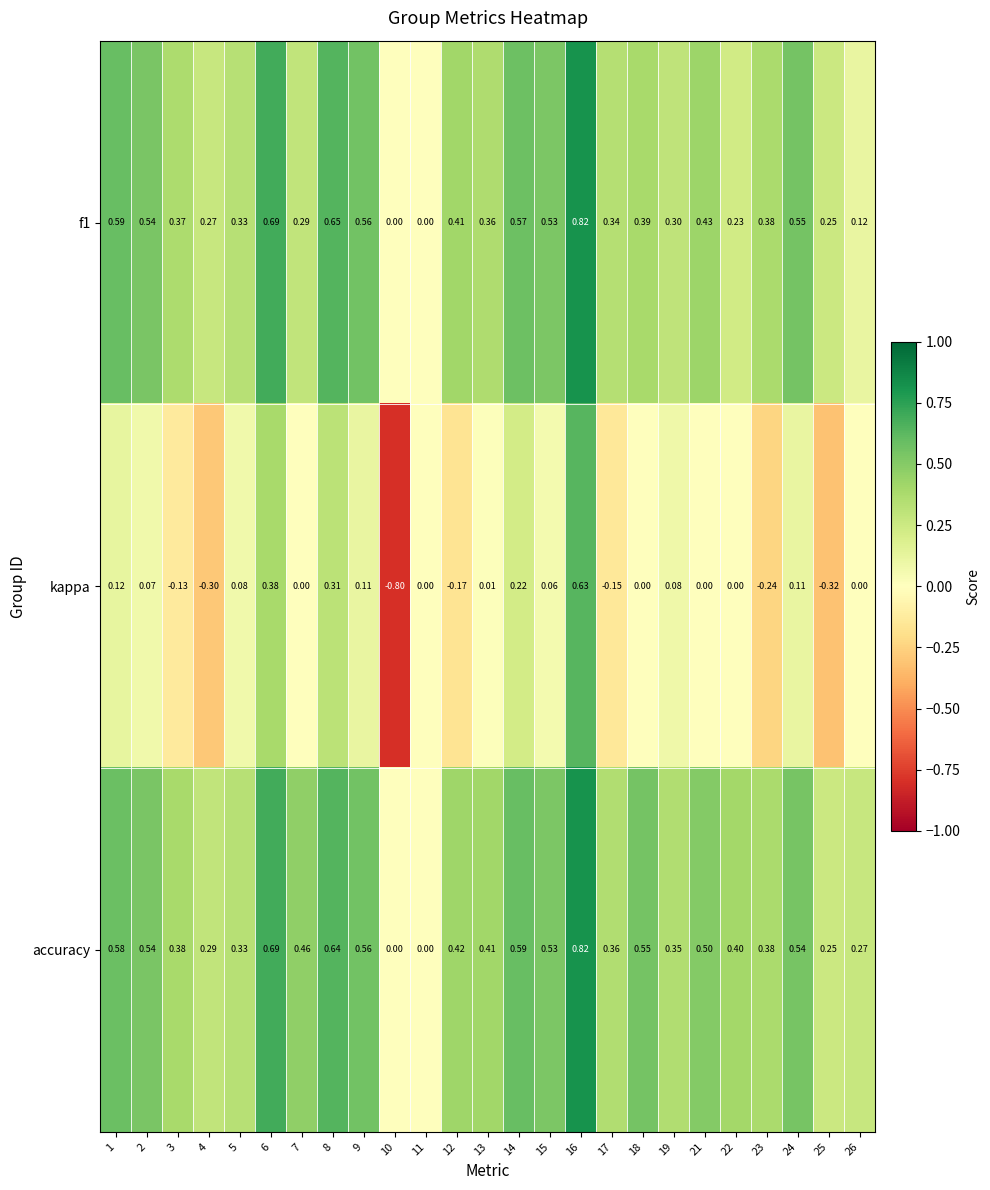

Which series changed the most between 7 and 19?

accuracy